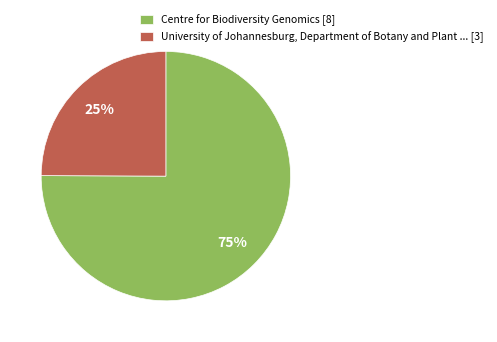

How many slices are in this pie chart?

2